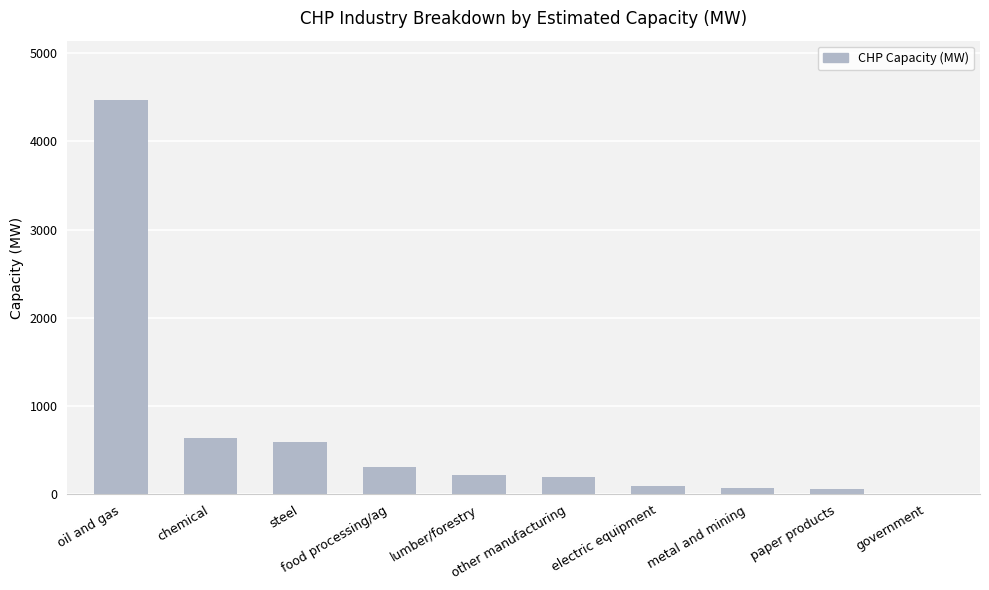

How many categories are shown in the chart?

10